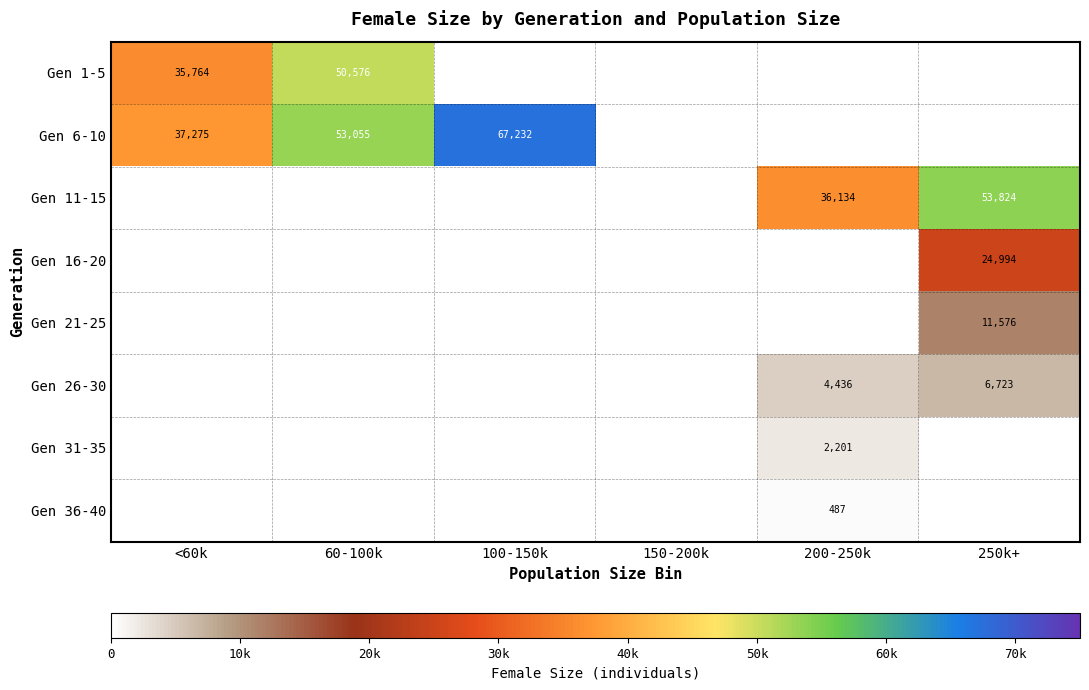

The Gen 1-5 series shows 71915 at 60-100k. True or false?

False